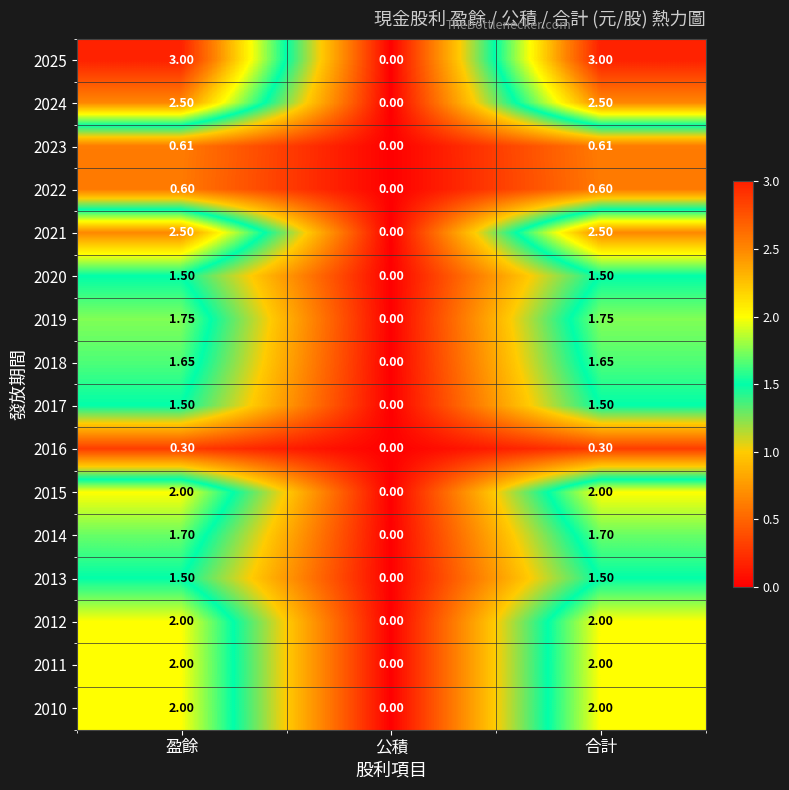

What is the spread (max minus min) of values at 盈餘?

2.7